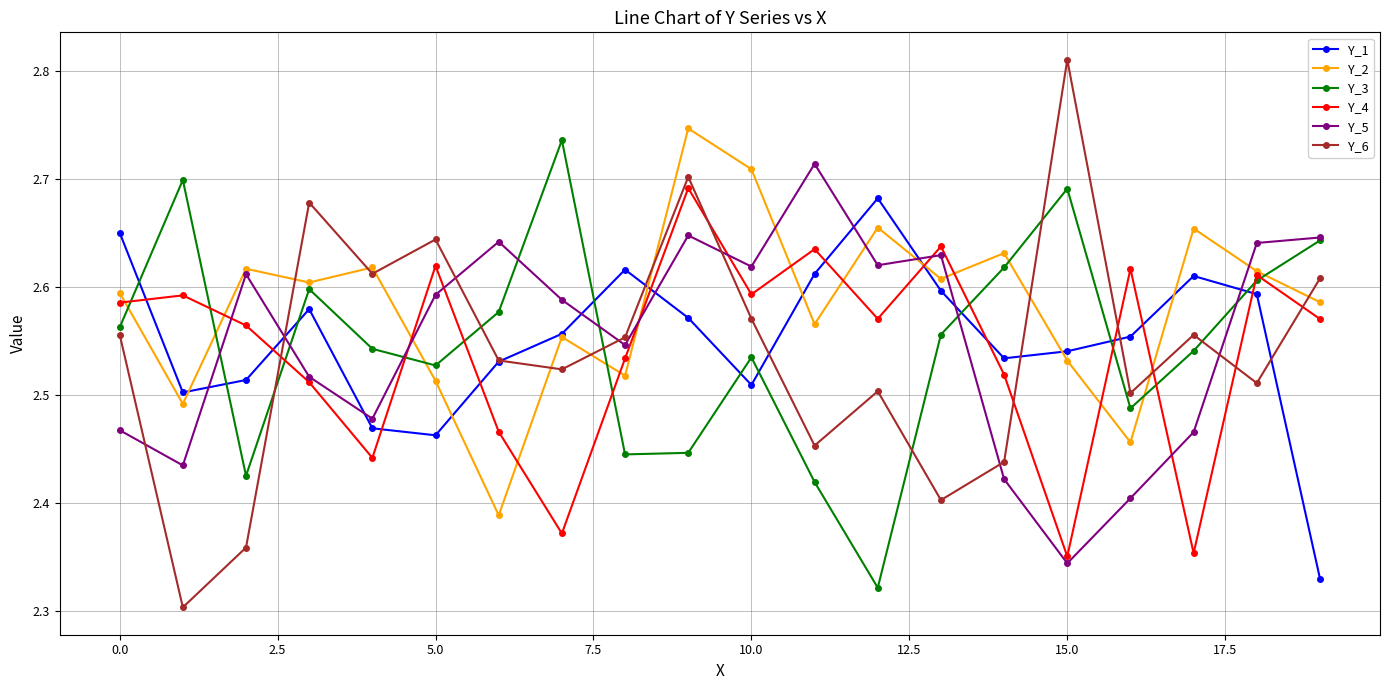

True or false: Y_1 has more than 1 points higher than both neighbors.

True